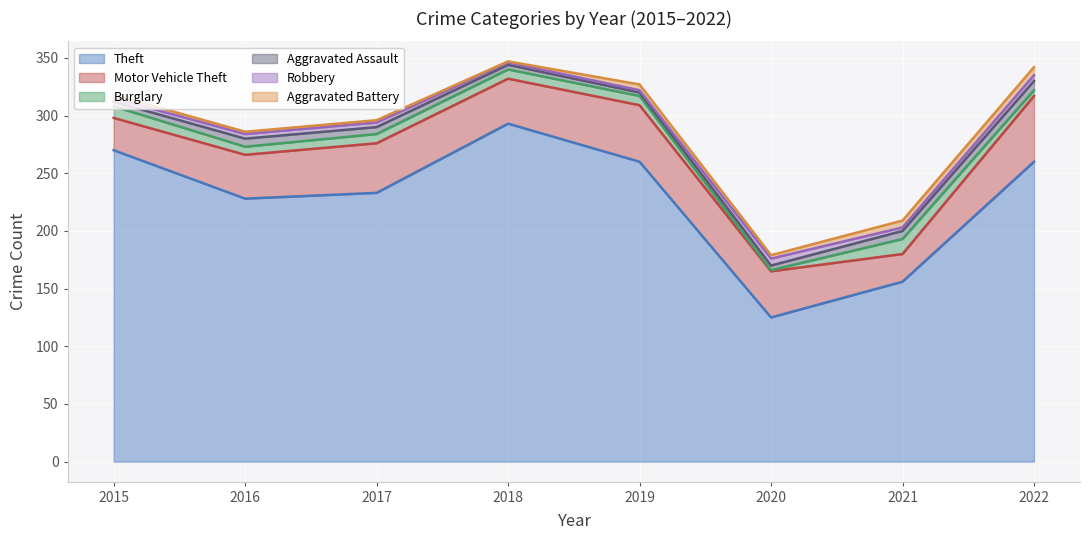

How many categories are shown in the chart?

8